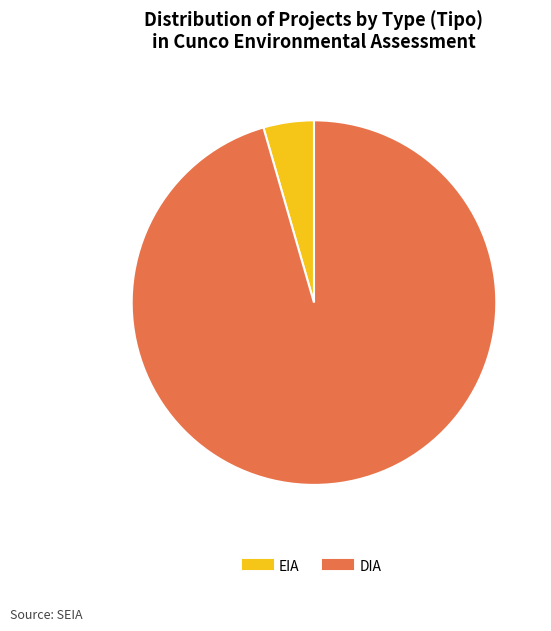

Does DIA represent more than half of the total?

Yes